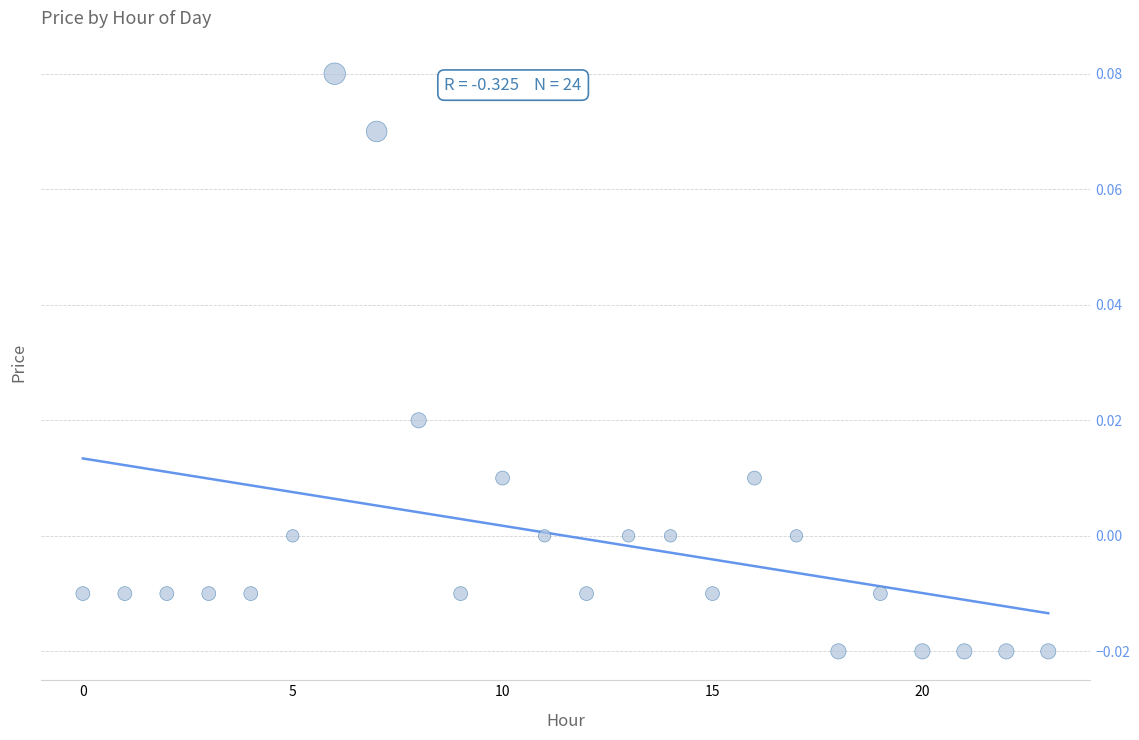

Count the number of points in this scatter plot.

24